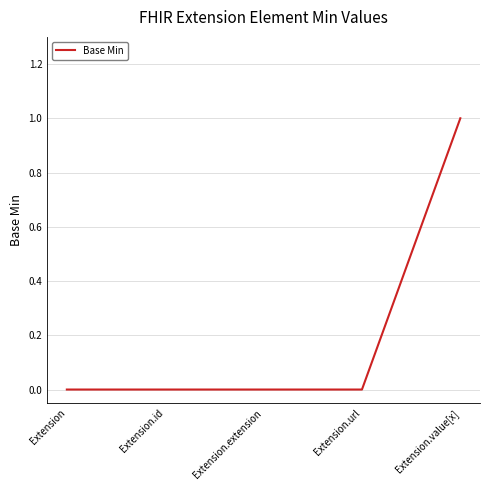

How many distinct data groups are displayed?

1